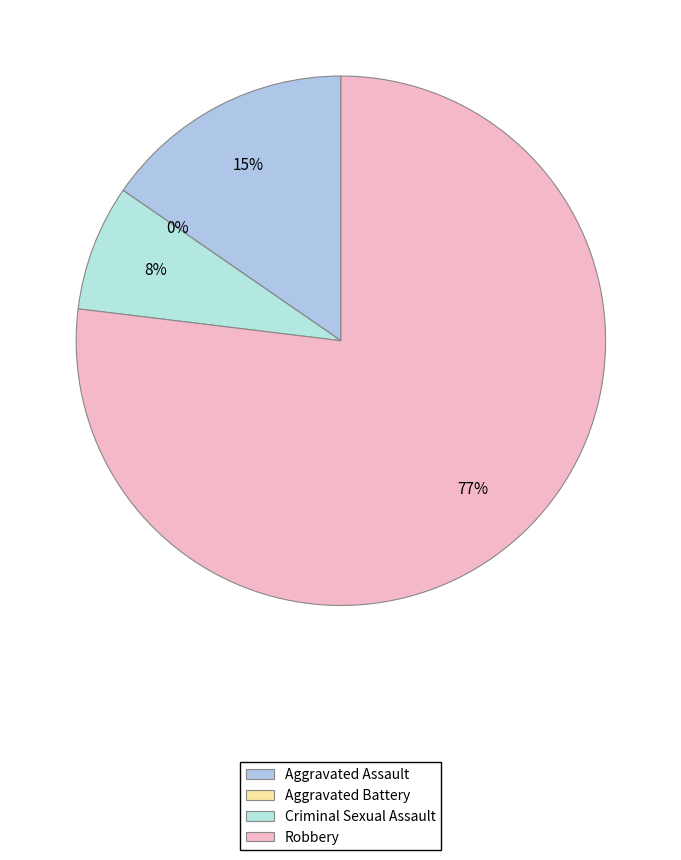

True or false: Robbery accounts for 83% of the total.

False